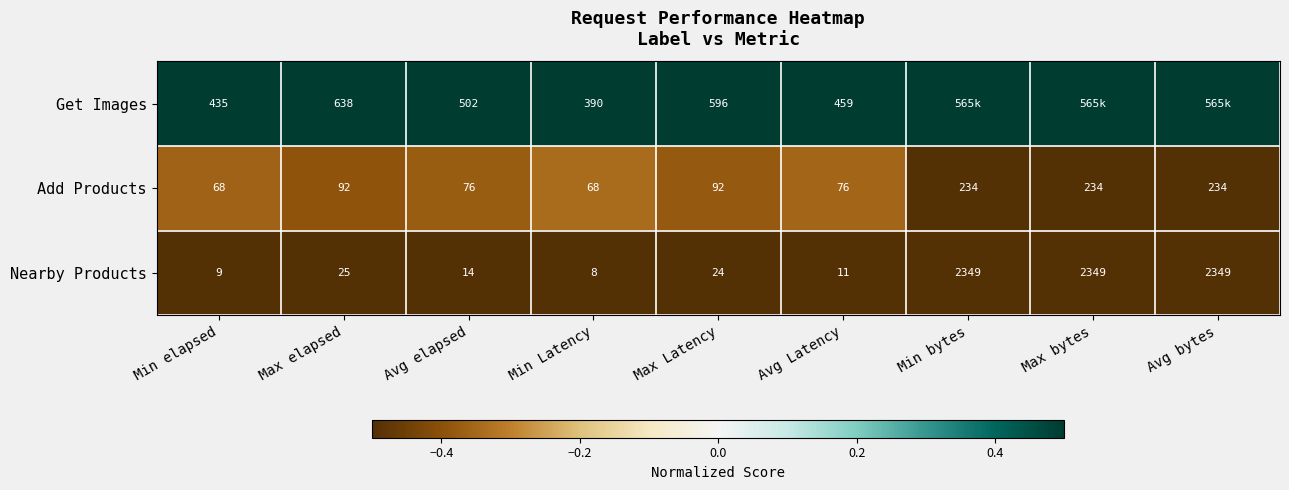

Count the number of categories in the chart.

9